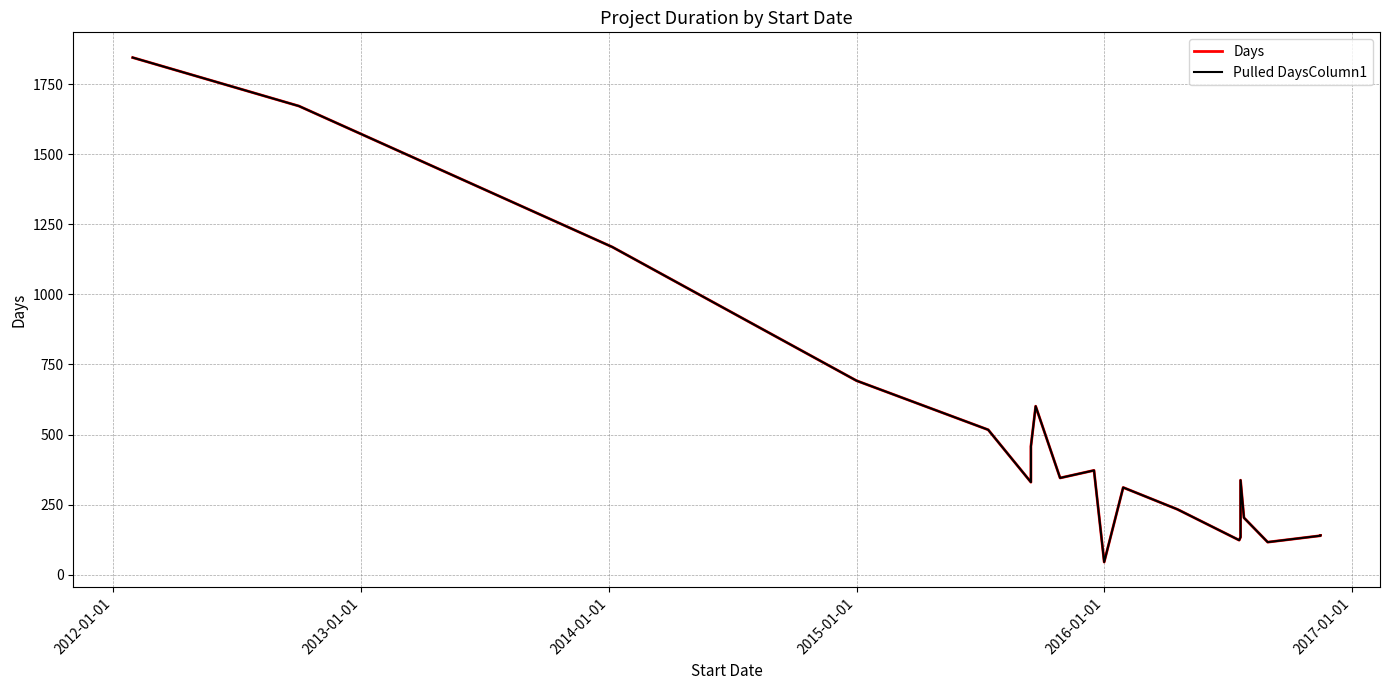

At how many categories does at least one series exceed 271?

12